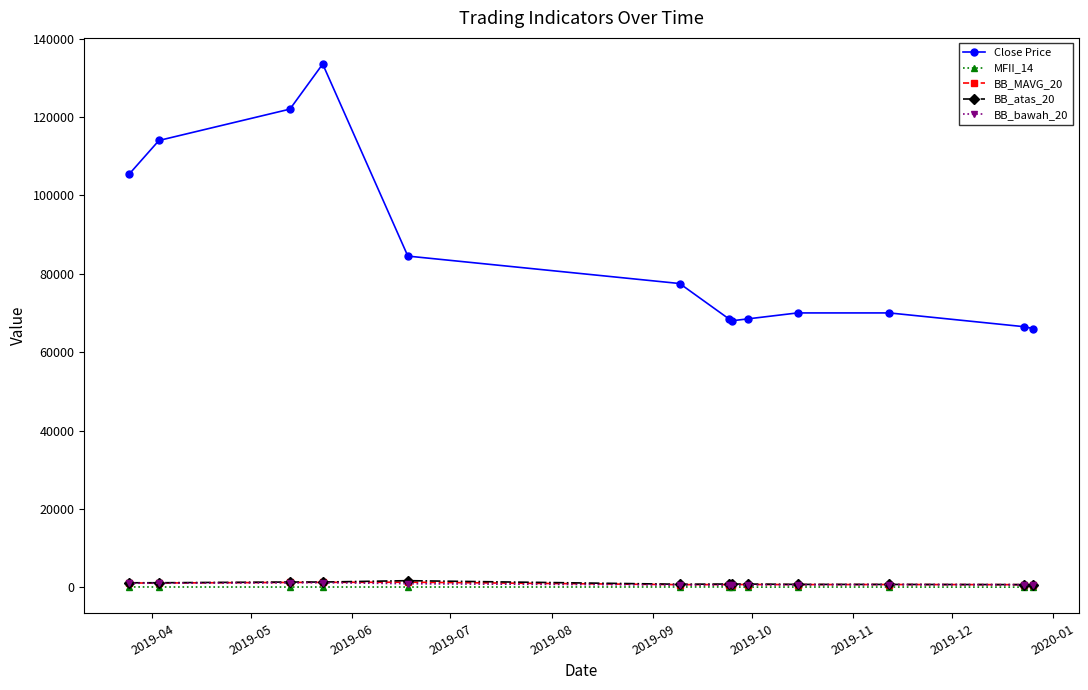

Which series has the largest total across all categories?

Close Price